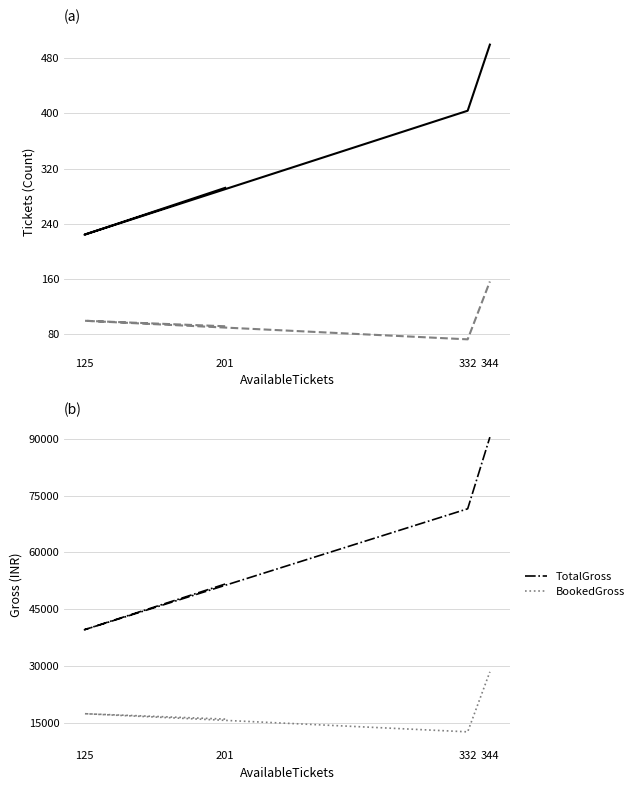

True or false: TotalTickets and BookedTickets intersect in this chart.

False